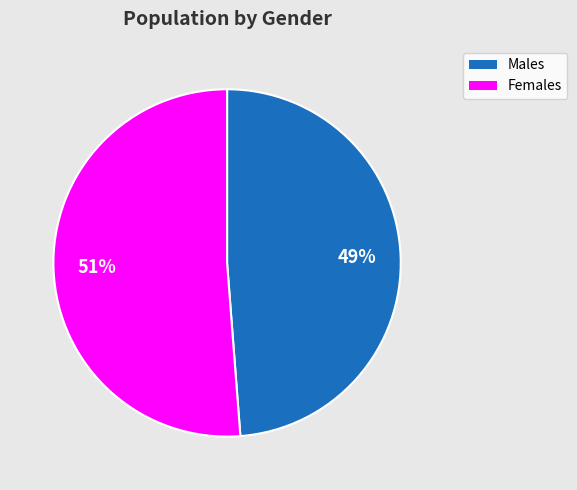

Is there any slice that represents more than half of the pie?

Yes